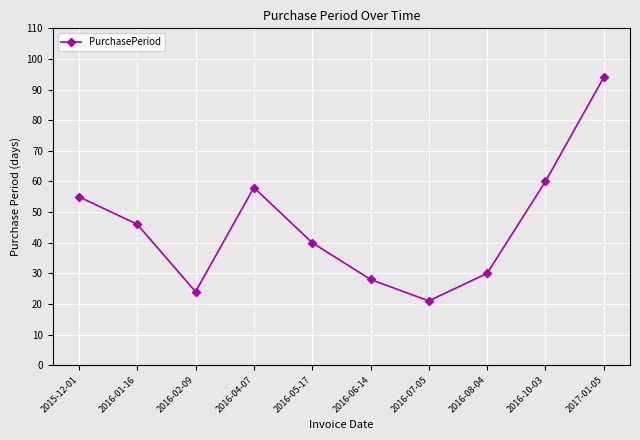

Which has a higher value, 2016-01-16 or 2016-04-07?

2016-04-07